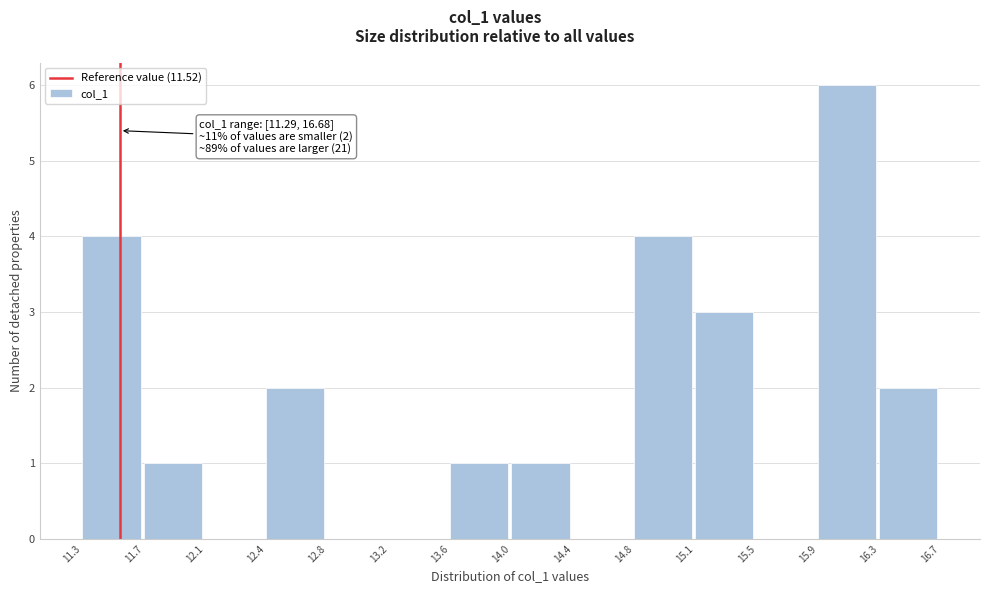

Over which range of the x-axis is the bar tallest?

15.9 to 16.3